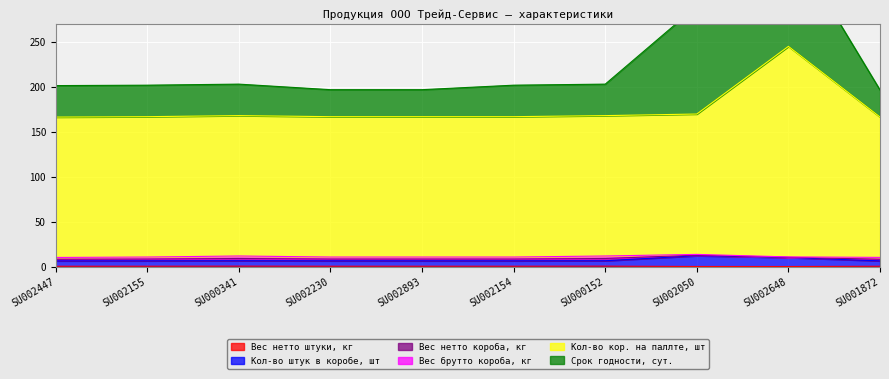

The Вес нетто штуки, кг series shows 0.3 at SU002154. True or false?

True